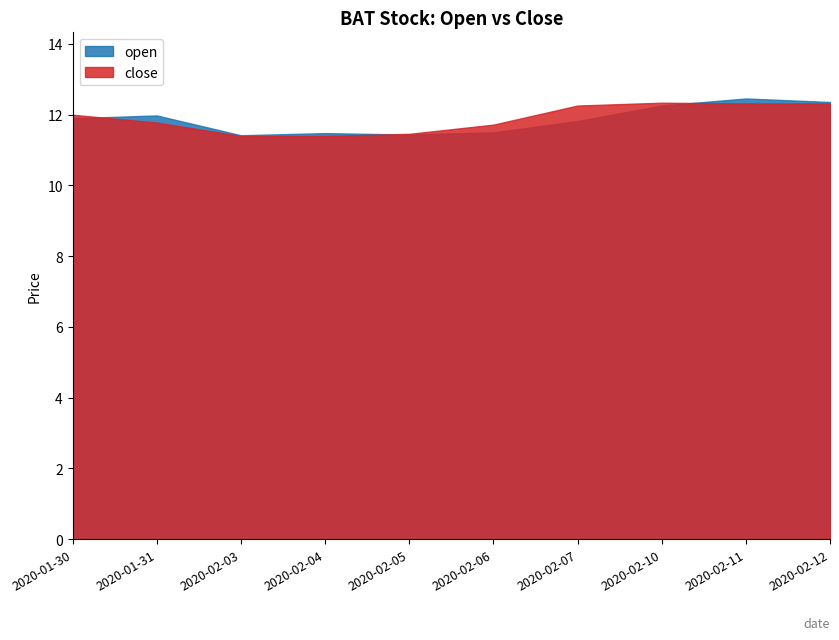

What value does the close series have at 2020-02-06?

11.7